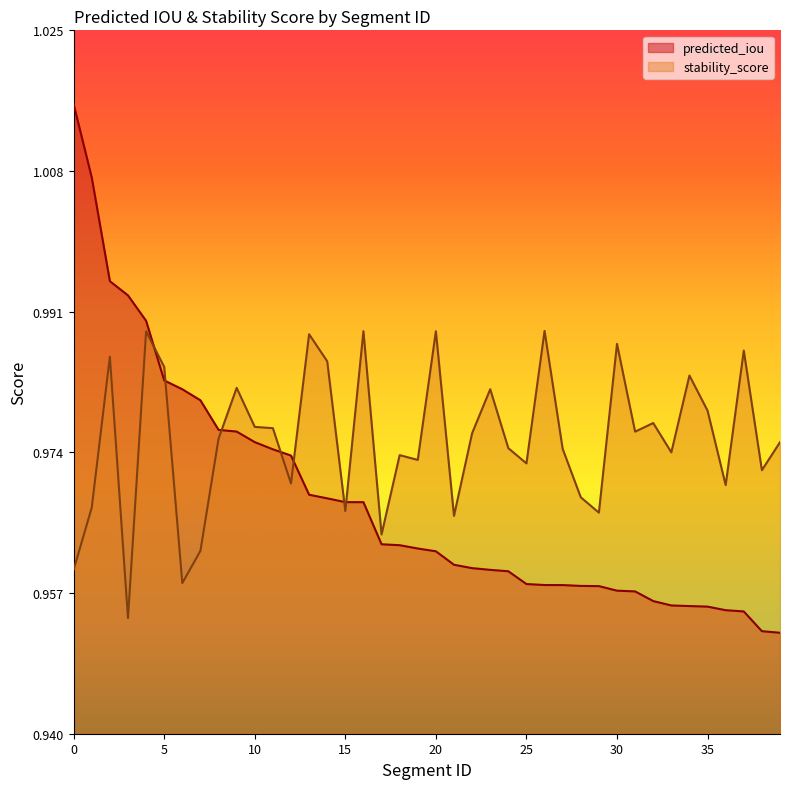

True or false: stability_score has a value of 1.7 at 3.

False